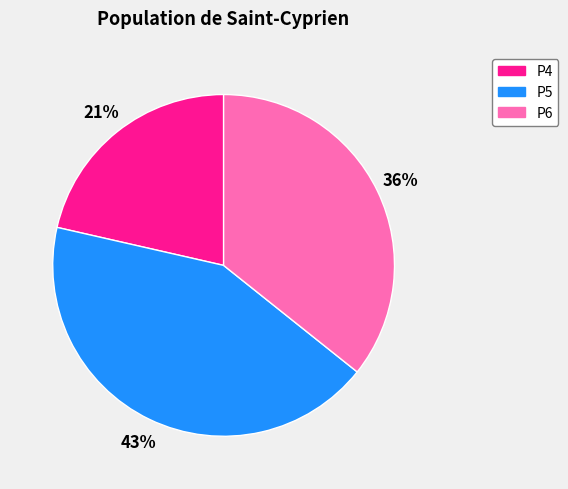

To the nearest percent, what is the average slice percentage?

33%